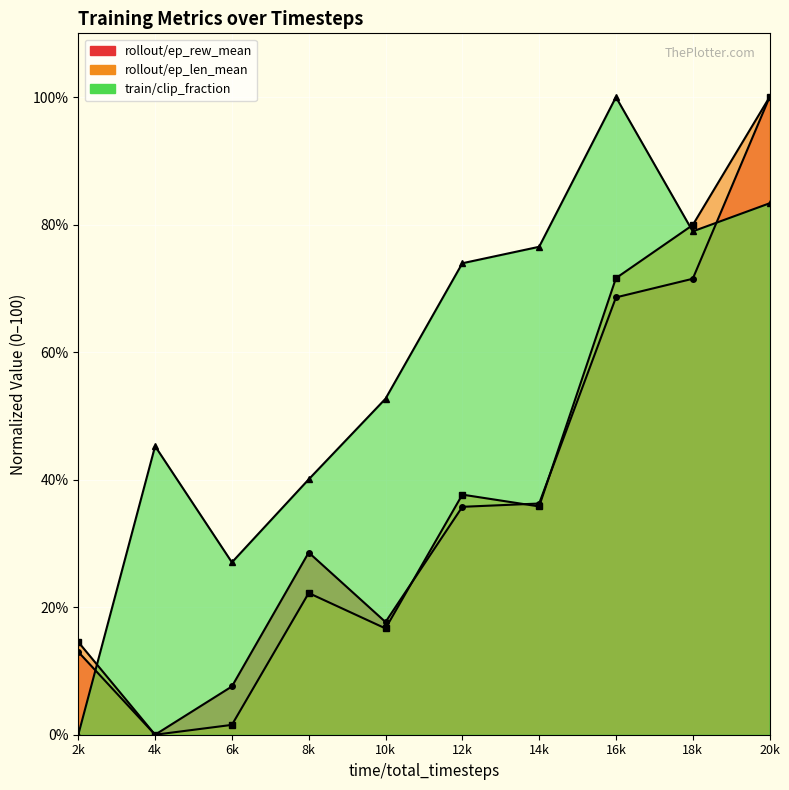

Which category has the highest value in the rollout/ep_rew_mean series?

20k